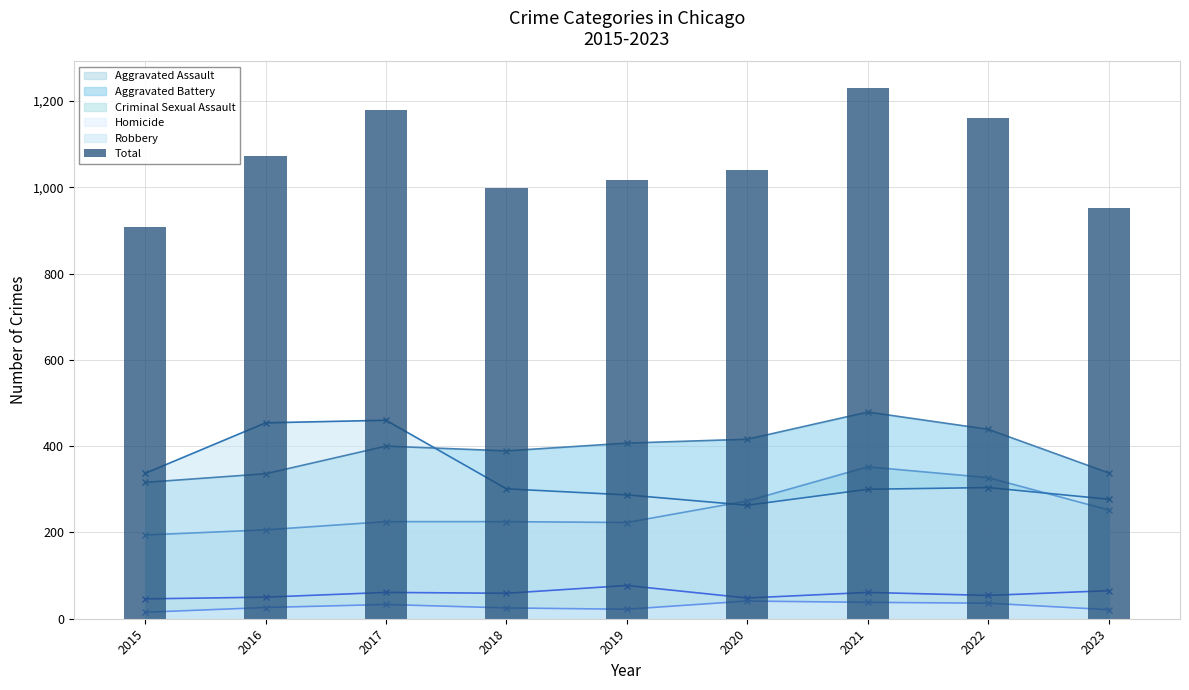

List the labels in order of value, largest first.

2021, 2017, 2022, 2016, 2020, 2019, 2018, 2023, 2015